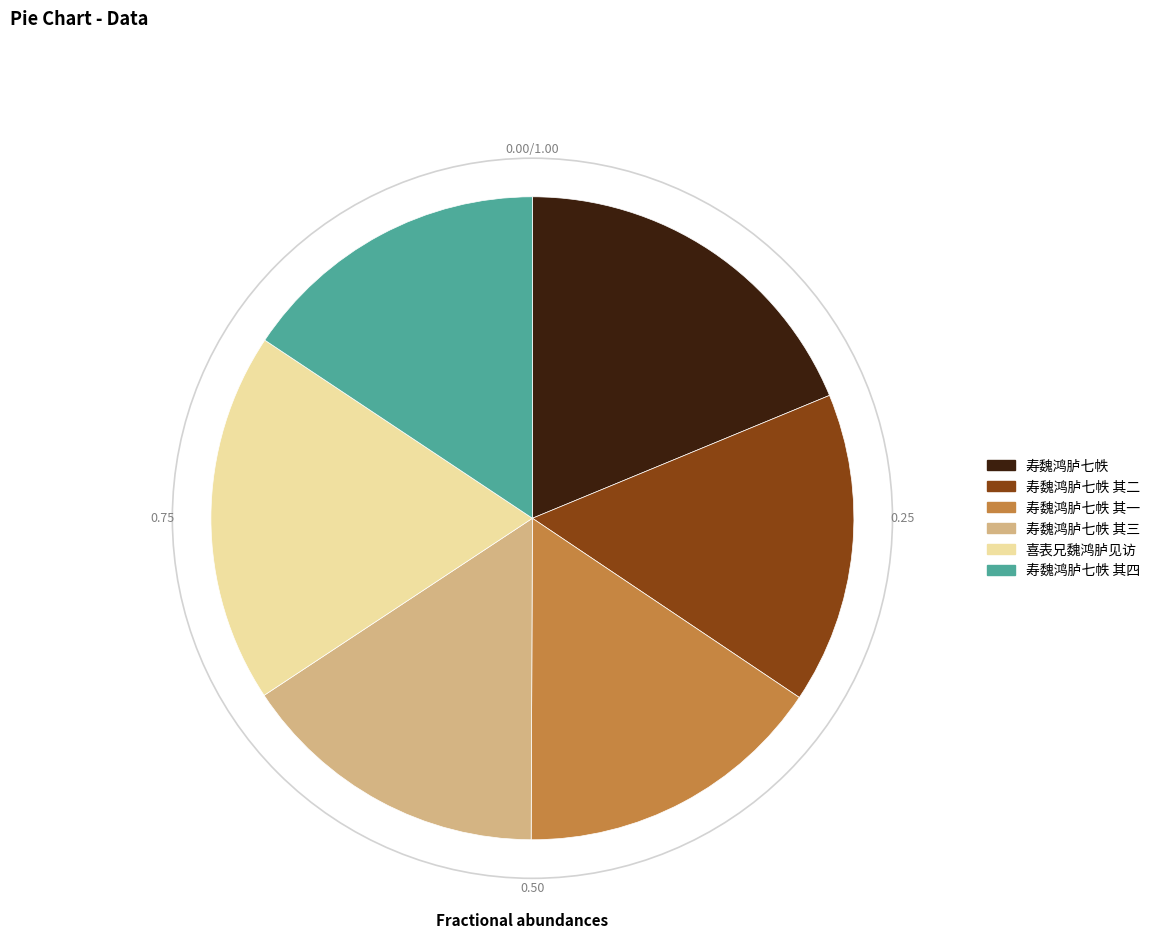

Combined, do 寿魏鸿胪七帙 其二 and 喜表兄魏鸿胪见访 account for over 50%?

No